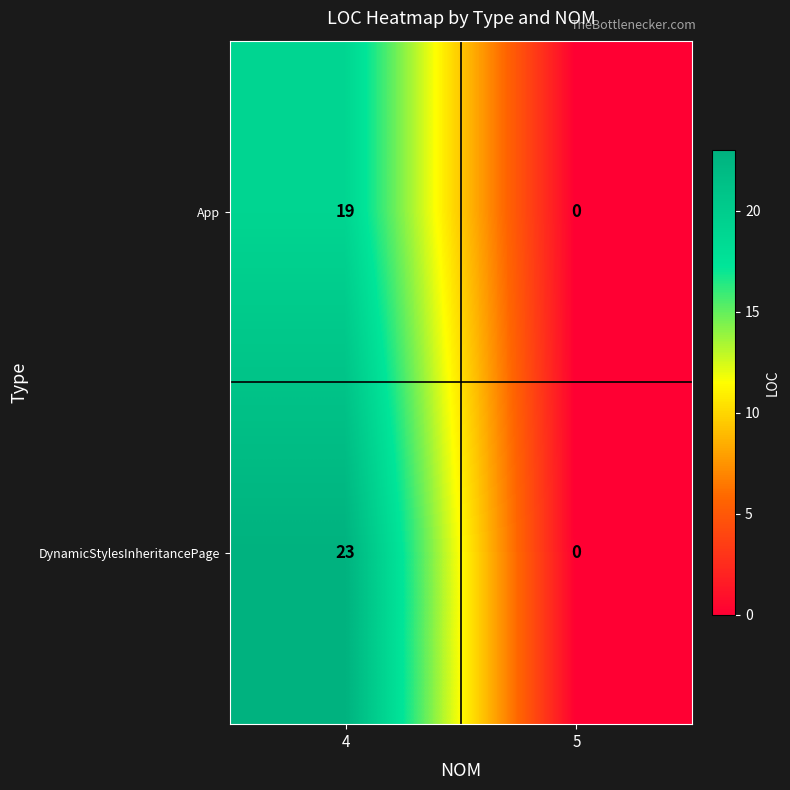

At which category is the sum across all series the highest?

4